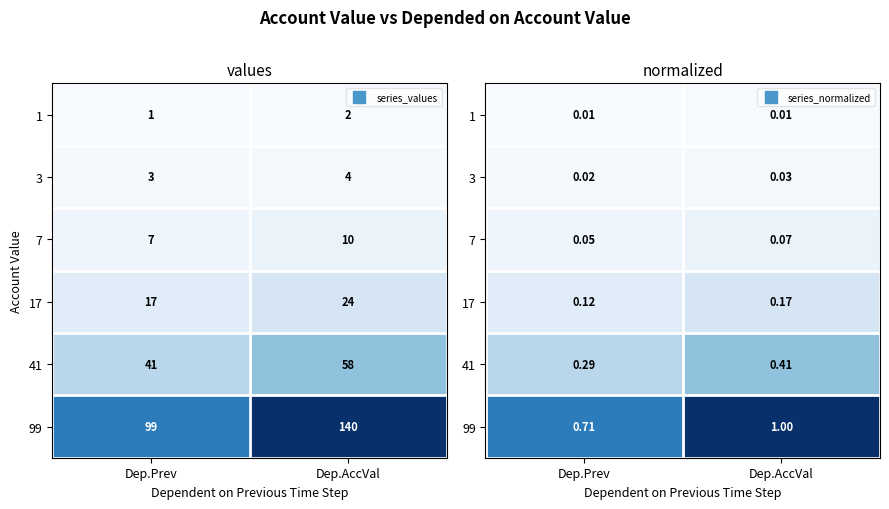

Between Dep.AccVal and Dep.Prev, which is larger?

Dep.AccVal